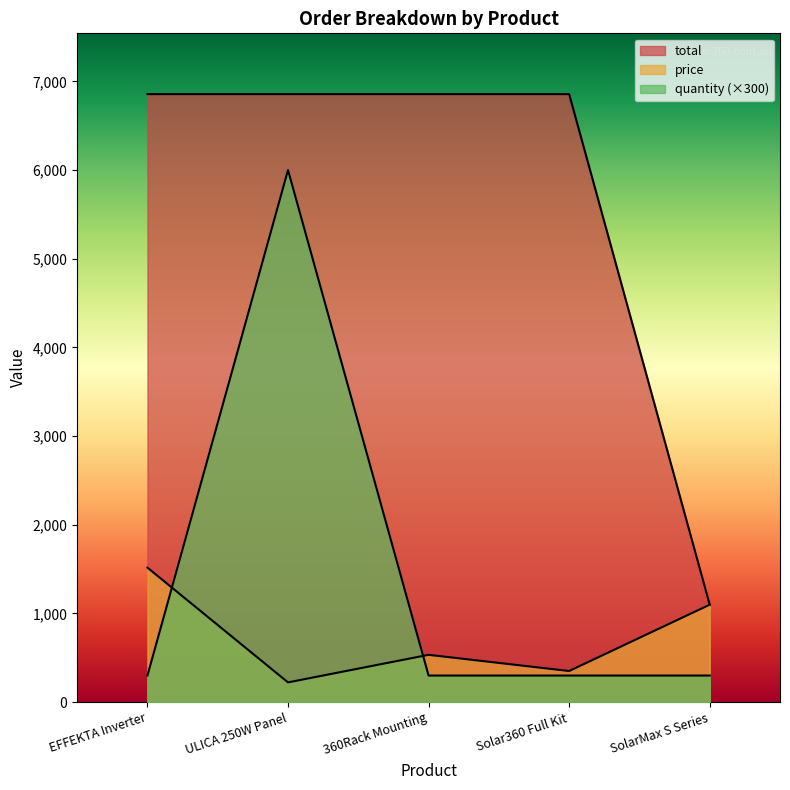

The value of total at 360Rack Mounting is 9281.9. True or false?

False